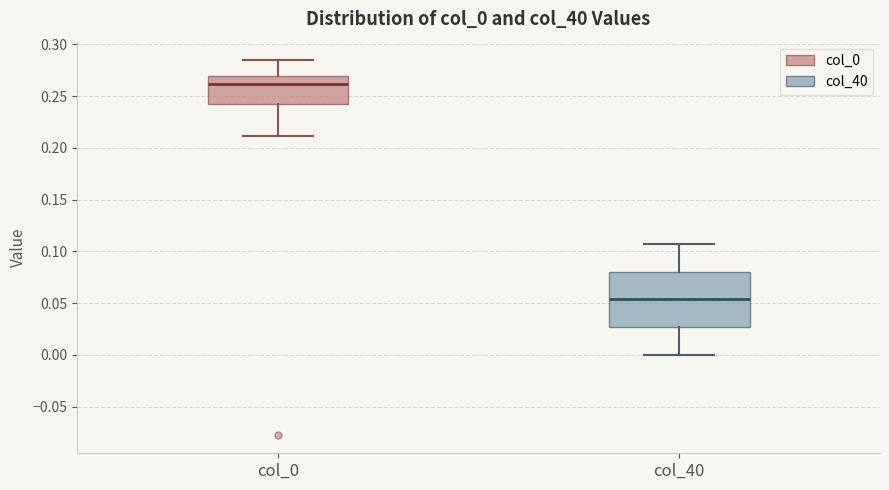

Which box's median line is the lowest?

col_40